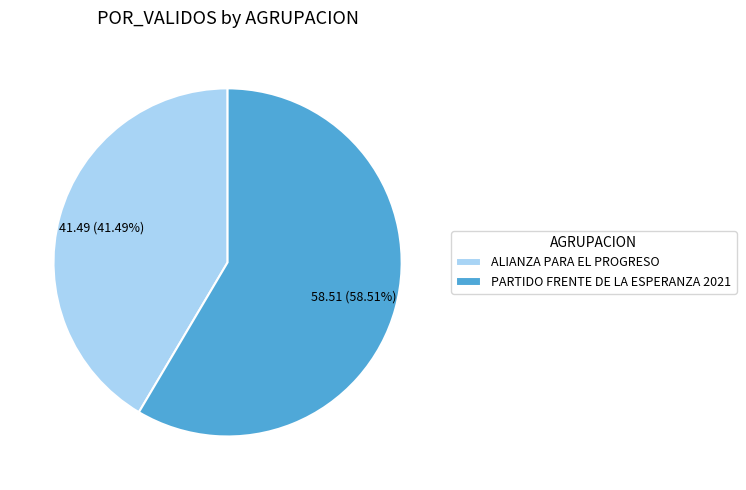

What is the ratio of the value at ALIANZA PARA EL PROGRESO to the value at PARTIDO FRENTE DE LA ESPERANZA 2021?

0.7